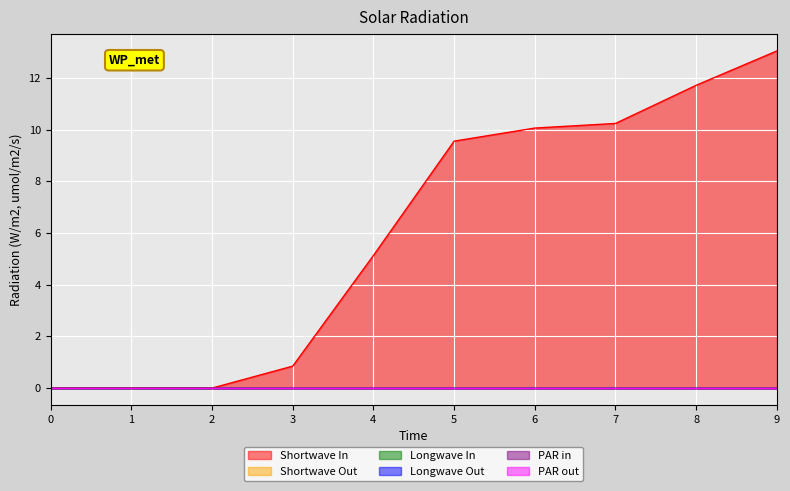

What is the difference between the highest and lowest values at 7?

10.2